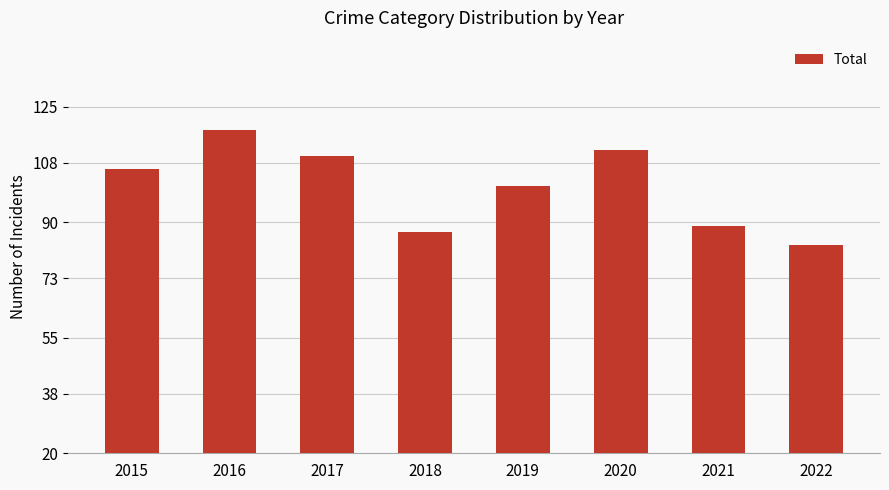

How many values are below 106?

4